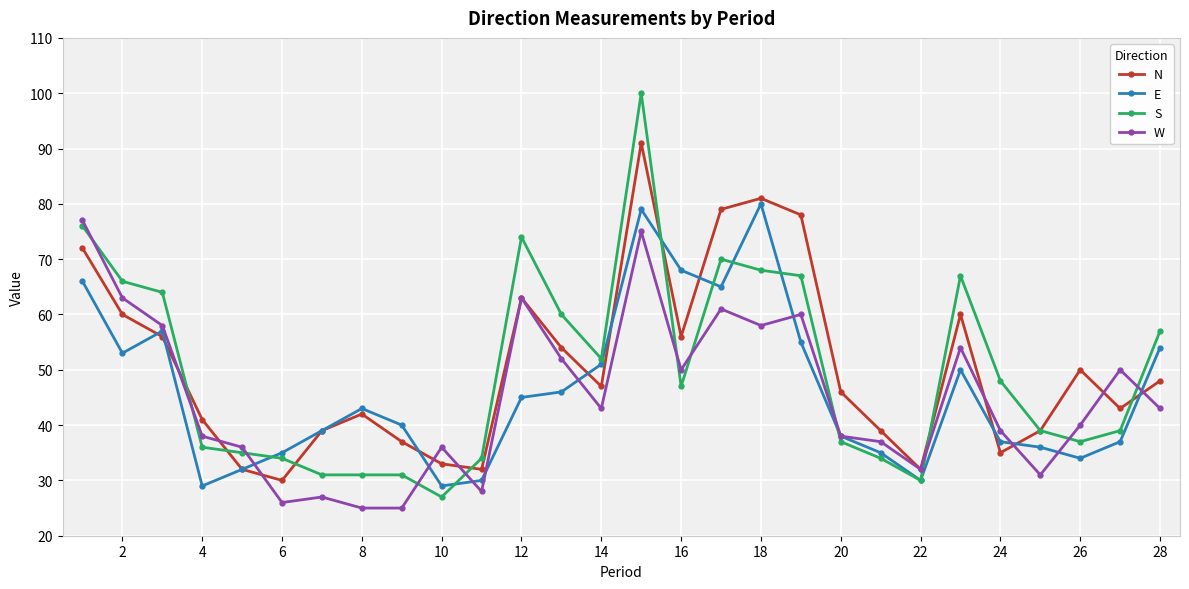

True or false: W has more than 2 interior local peaks.

True